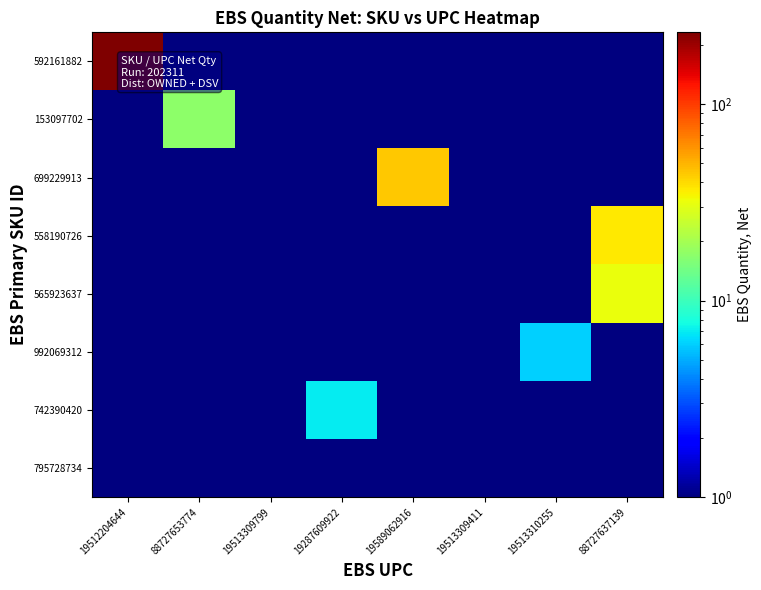

Which series has the largest range (max minus min)?

592161882